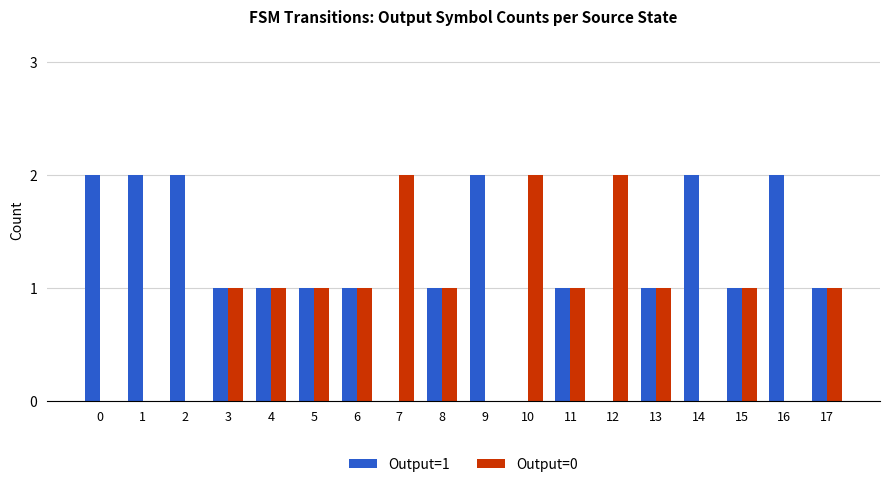

What is the sum of the Output=1 values at 2 and 5?

3